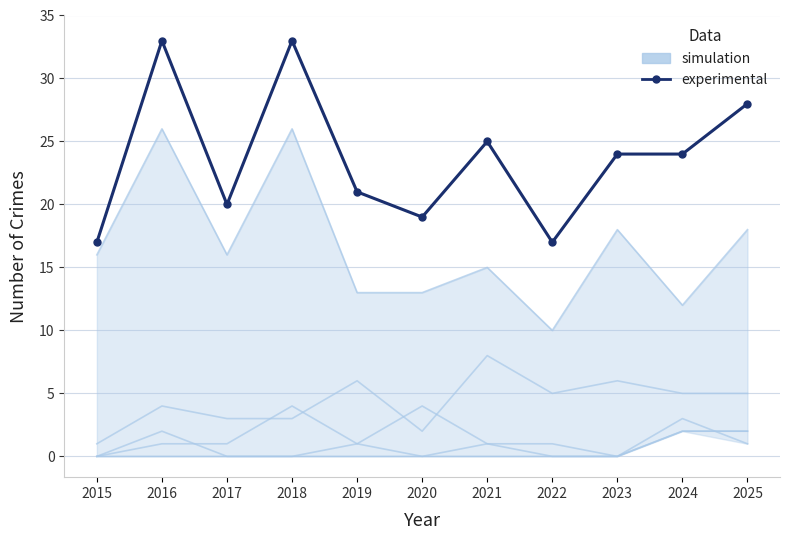

What are all the series names shown in the legend?

simulation, experimental